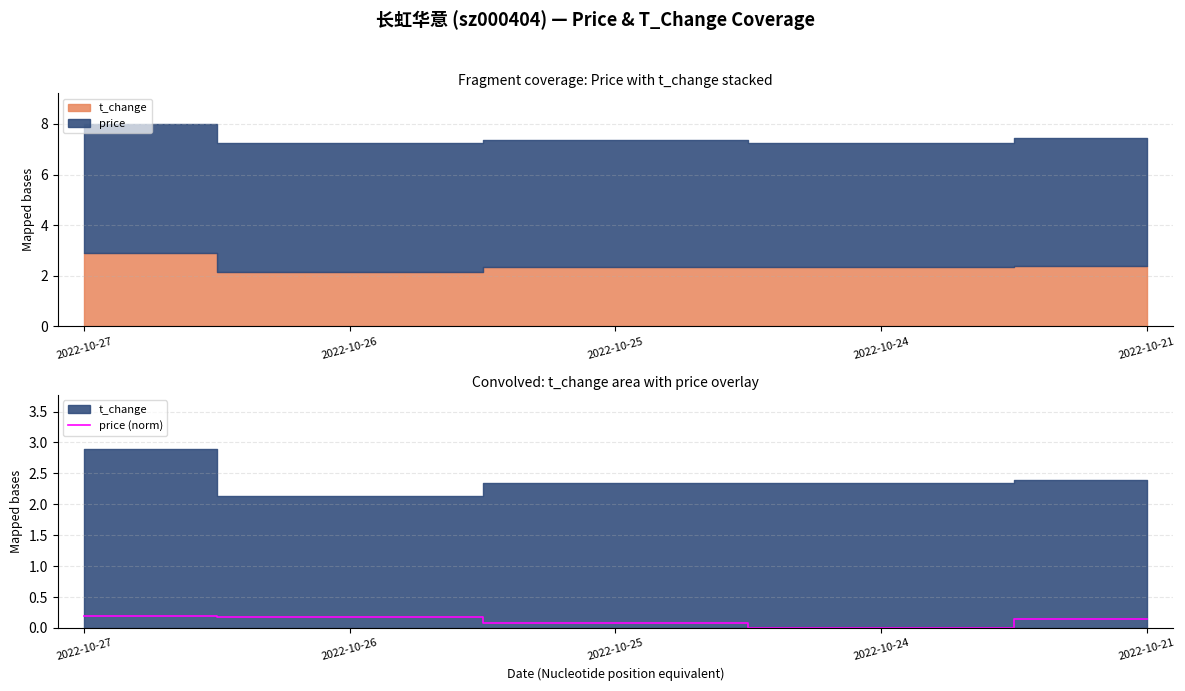

Reading right to left, what are all the values shown in this chart?

0.1	0.0	0.1	0.2	0.2